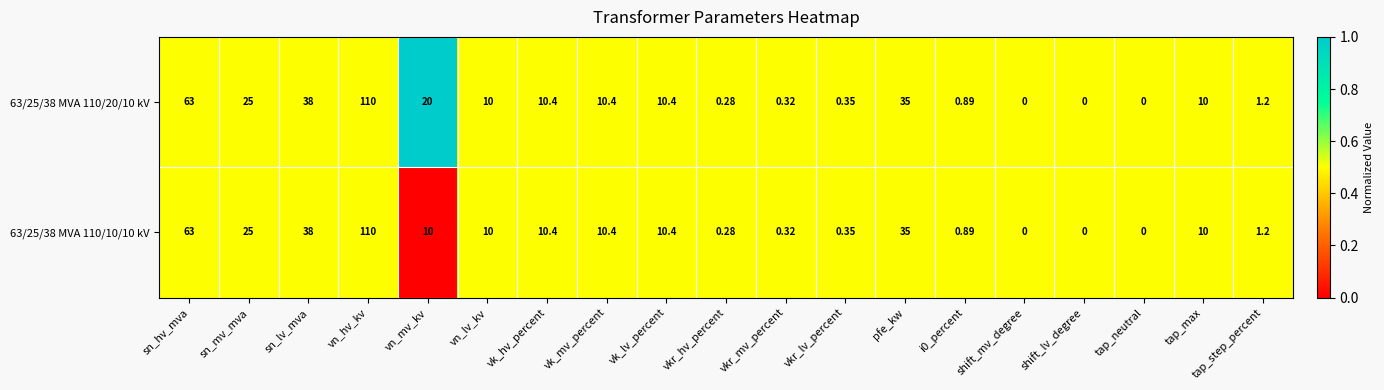

Which category has the highest value in the 63/25/38 MVA 110/20/10 kV series?

vn_hv_kv